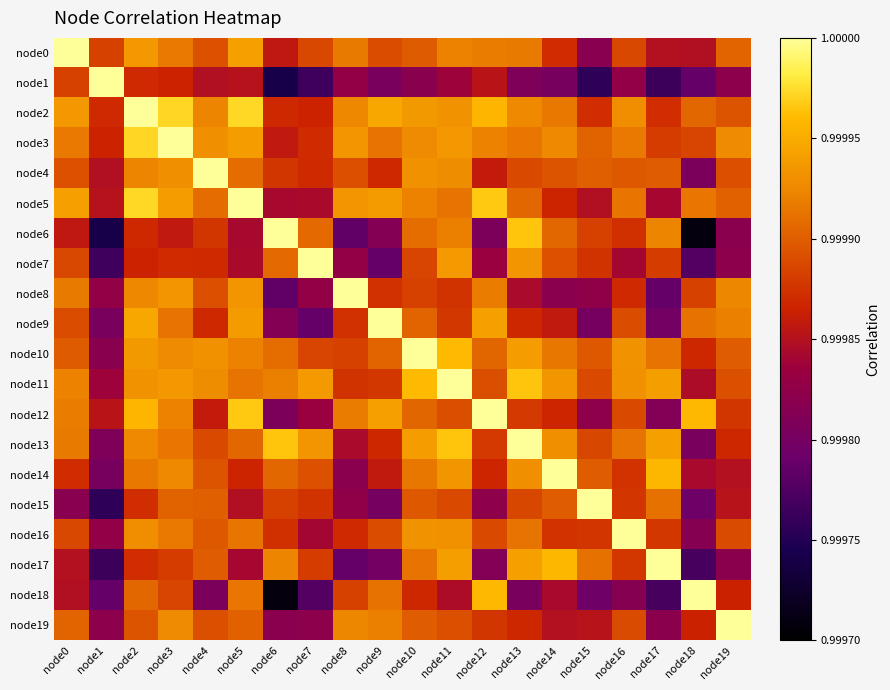

Reading left to right, what are all the values shown in this chart?

node0: node0=1.0	node1=1.0	node2=1.0	node3=1.0	node4=1.0	node5=1.0	node6=1.0	node7=1.0	node8=1.0	node9=1.0	node10=1.0	node11=1.0	node12=1.0	node13=1.0	node14=1.0	node15=1.0	node16=1.0	node17=1.0	node18=1.0	node19=1.0
node1: node0=1.0	node1=1.0	node2=1.0	node3=1.0	node4=1.0	node5=1.0	node6=1.0	node7=1.0	node8=1.0	node9=1.0	node10=1.0	node11=1.0	node12=1.0	node13=1.0	node14=1.0	node15=1.0	node16=1.0	node17=1.0	node18=1.0	node19=1.0
node2: node0=1.0	node1=1.0	node2=1.0	node3=1.0	node4=1.0	node5=1.0	node6=1.0	node7=1.0	node8=1.0	node9=1.0	node10=1.0	node11=1.0	node12=1.0	node13=1.0	node14=1.0	node15=1.0	node16=1.0	node17=1.0	node18=1.0	node19=1.0
node3: node0=1.0	node1=1.0	node2=1.0	node3=1.0	node4=1.0	node5=1.0	node6=1.0	node7=1.0	node8=1.0	node9=1.0	node10=1.0	node11=1.0	node12=1.0	node13=1.0	node14=1.0	node15=1.0	node16=1.0	node17=1.0	node18=1.0	node19=1.0
node4: node0=1.0	node1=1.0	node2=1.0	node3=1.0	node4=1.0	node5=1.0	node6=1.0	node7=1.0	node8=1.0	node9=1.0	node10=1.0	node11=1.0	node12=1.0	node13=1.0	node14=1.0	node15=1.0	node16=1.0	node17=1.0	node18=1.0	node19=1.0
node5: node0=1.0	node1=1.0	node2=1.0	node3=1.0	node4=1.0	node5=1.0	node6=1.0	node7=1.0	node8=1.0	node9=1.0	node10=1.0	node11=1.0	node12=1.0	node13=1.0	node14=1.0	node15=1.0	node16=1.0	node17=1.0	node18=1.0	node19=1.0
node6: node0=1.0	node1=1.0	node2=1.0	node3=1.0	node4=1.0	node5=1.0	node6=1.0	node7=1.0	node8=1.0	node9=1.0	node10=1.0	node11=1.0	node12=1.0	node13=1.0	node14=1.0	node15=1.0	node16=1.0	node17=1.0	node18=1.0	node19=1.0
node7: node0=1.0	node1=1.0	node2=1.0	node3=1.0	node4=1.0	node5=1.0	node6=1.0	node7=1.0	node8=1.0	node9=1.0	node10=1.0	node11=1.0	node12=1.0	node13=1.0	node14=1.0	node15=1.0	node16=1.0	node17=1.0	node18=1.0	node19=1.0
node8: node0=1.0	node1=1.0	node2=1.0	node3=1.0	node4=1.0	node5=1.0	node6=1.0	node7=1.0	node8=1.0	node9=1.0	node10=1.0	node11=1.0	node12=1.0	node13=1.0	node14=1.0	node15=1.0	node16=1.0	node17=1.0	node18=1.0	node19=1.0
node9: node0=1.0	node1=1.0	node2=1.0	node3=1.0	node4=1.0	node5=1.0	node6=1.0	node7=1.0	node8=1.0	node9=1.0	node10=1.0	node11=1.0	node12=1.0	node13=1.0	node14=1.0	node15=1.0	node16=1.0	node17=1.0	node18=1.0	node19=1.0
node10: node0=1.0	node1=1.0	node2=1.0	node3=1.0	node4=1.0	node5=1.0	node6=1.0	node7=1.0	node8=1.0	node9=1.0	node10=1.0	node11=1.0	node12=1.0	node13=1.0	node14=1.0	node15=1.0	node16=1.0	node17=1.0	node18=1.0	node19=1.0
node11: node0=1.0	node1=1.0	node2=1.0	node3=1.0	node4=1.0	node5=1.0	node6=1.0	node7=1.0	node8=1.0	node9=1.0	node10=1.0	node11=1.0	node12=1.0	node13=1.0	node14=1.0	node15=1.0	node16=1.0	node17=1.0	node18=1.0	node19=1.0
node12: node0=1.0	node1=1.0	node2=1.0	node3=1.0	node4=1.0	node5=1.0	node6=1.0	node7=1.0	node8=1.0	node9=1.0	node10=1.0	node11=1.0	node12=1.0	node13=1.0	node14=1.0	node15=1.0	node16=1.0	node17=1.0	node18=1.0	node19=1.0
node13: node0=1.0	node1=1.0	node2=1.0	node3=1.0	node4=1.0	node5=1.0	node6=1.0	node7=1.0	node8=1.0	node9=1.0	node10=1.0	node11=1.0	node12=1.0	node13=1.0	node14=1.0	node15=1.0	node16=1.0	node17=1.0	node18=1.0	node19=1.0
node14: node0=1.0	node1=1.0	node2=1.0	node3=1.0	node4=1.0	node5=1.0	node6=1.0	node7=1.0	node8=1.0	node9=1.0	node10=1.0	node11=1.0	node12=1.0	node13=1.0	node14=1.0	node15=1.0	node16=1.0	node17=1.0	node18=1.0	node19=1.0
node15: node0=1.0	node1=1.0	node2=1.0	node3=1.0	node4=1.0	node5=1.0	node6=1.0	node7=1.0	node8=1.0	node9=1.0	node10=1.0	node11=1.0	node12=1.0	node13=1.0	node14=1.0	node15=1.0	node16=1.0	node17=1.0	node18=1.0	node19=1.0
node16: node0=1.0	node1=1.0	node2=1.0	node3=1.0	node4=1.0	node5=1.0	node6=1.0	node7=1.0	node8=1.0	node9=1.0	node10=1.0	node11=1.0	node12=1.0	node13=1.0	node14=1.0	node15=1.0	node16=1.0	node17=1.0	node18=1.0	node19=1.0
node17: node0=1.0	node1=1.0	node2=1.0	node3=1.0	node4=1.0	node5=1.0	node6=1.0	node7=1.0	node8=1.0	node9=1.0	node10=1.0	node11=1.0	node12=1.0	node13=1.0	node14=1.0	node15=1.0	node16=1.0	node17=1.0	node18=1.0	node19=1.0
node18: node0=1.0	node1=1.0	node2=1.0	node3=1.0	node4=1.0	node5=1.0	node6=1.0	node7=1.0	node8=1.0	node9=1.0	node10=1.0	node11=1.0	node12=1.0	node13=1.0	node14=1.0	node15=1.0	node16=1.0	node17=1.0	node18=1.0	node19=1.0
node19: node0=1.0	node1=1.0	node2=1.0	node3=1.0	node4=1.0	node5=1.0	node6=1.0	node7=1.0	node8=1.0	node9=1.0	node10=1.0	node11=1.0	node12=1.0	node13=1.0	node14=1.0	node15=1.0	node16=1.0	node17=1.0	node18=1.0	node19=1.0